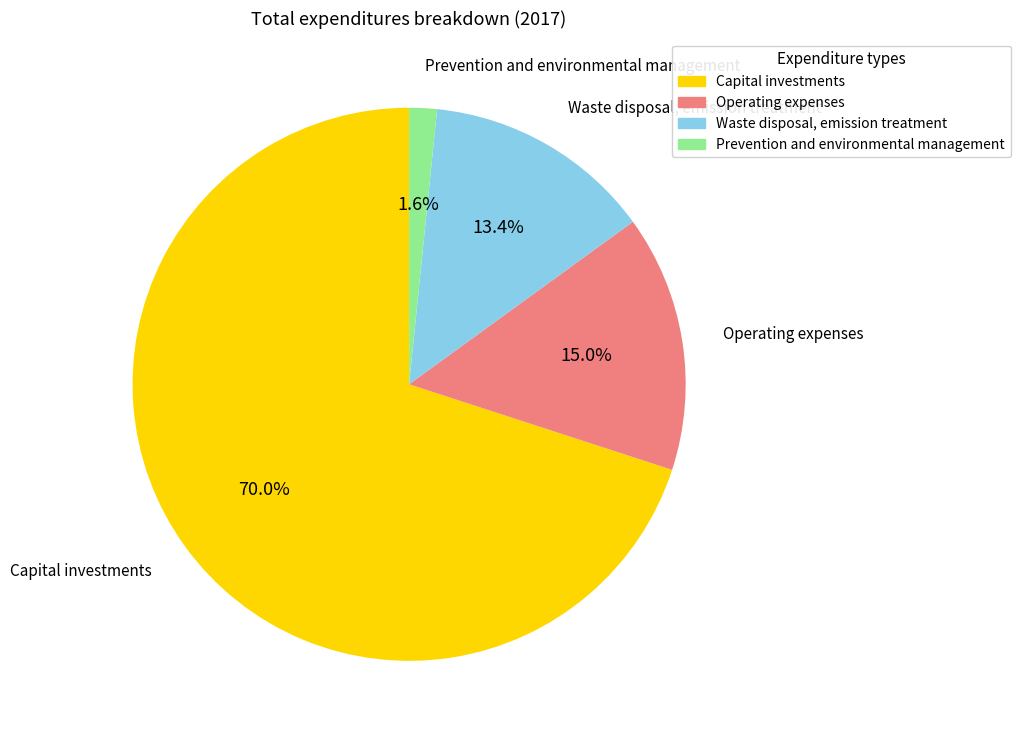

True or false: Capital investments accounts for 70% of the total.

True